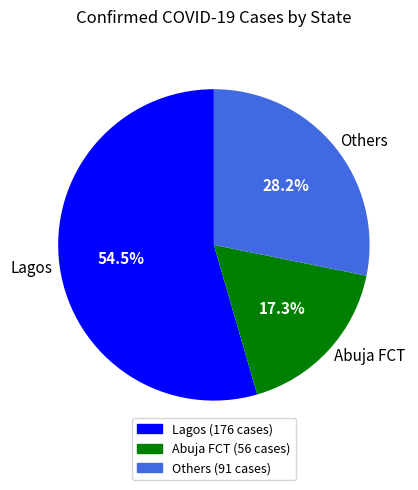

Between Others and Lagos, which is larger?

Lagos